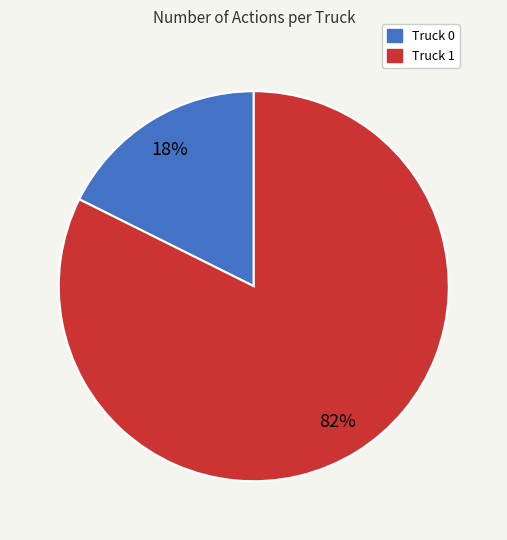

To the nearest percent, what portion does Truck 1 represent?

82%